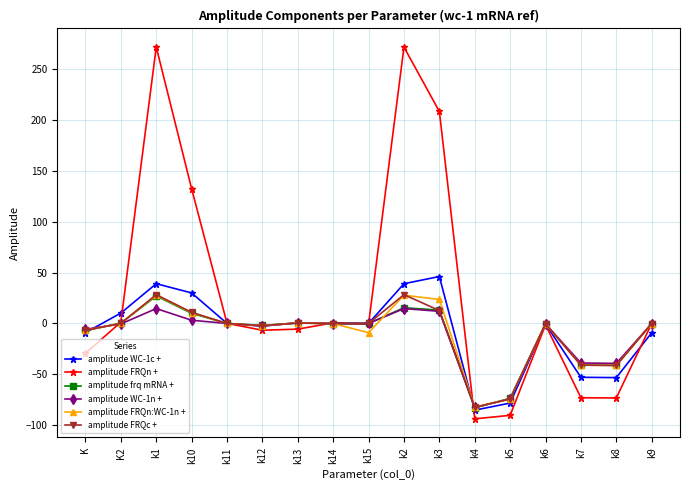

Between k4 and k7, which series saw the biggest shift?

amplitude WC-1n +